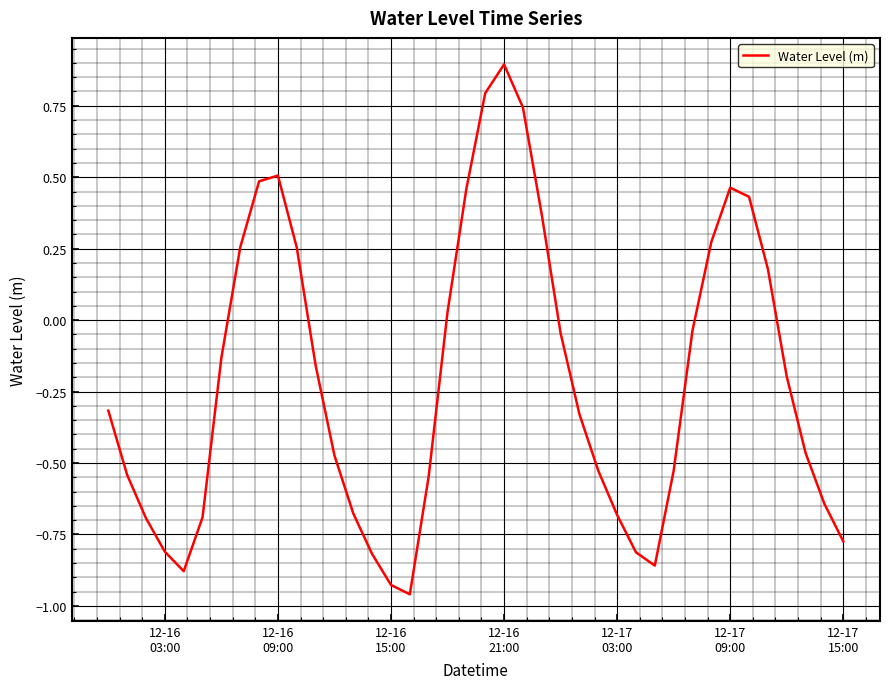

What is the greatest value displayed?

0.9